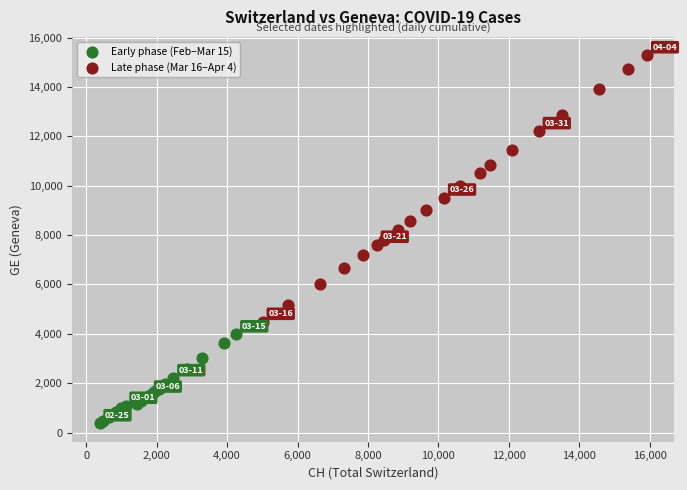

Which series has the widest spread of Y values?

Late phase (Mar 16–Apr 4)